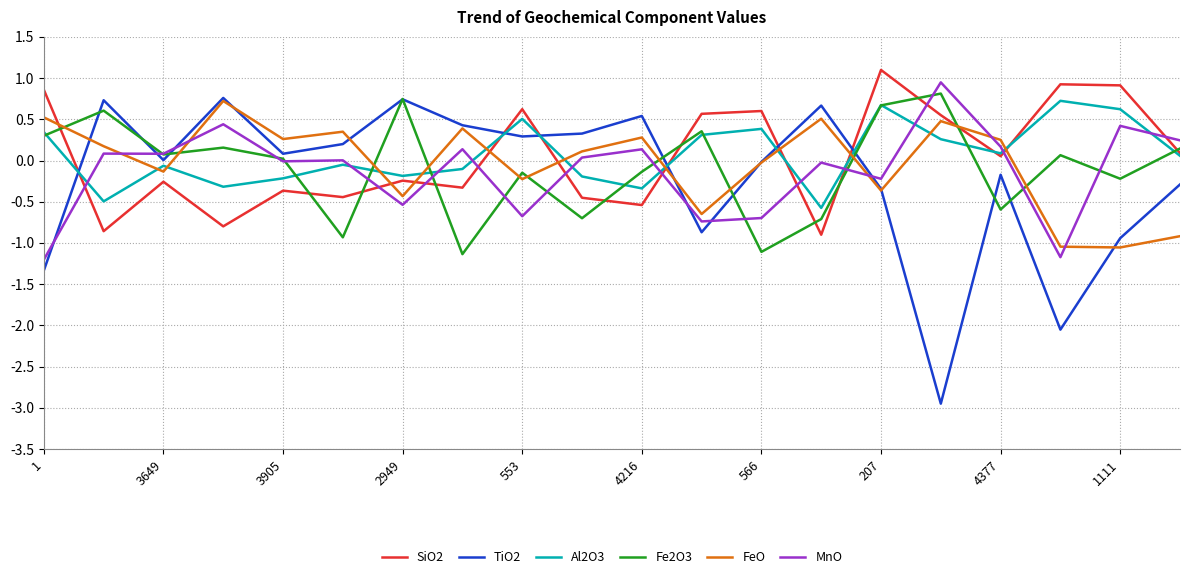

Which series has the widest spread of values?

TiO2